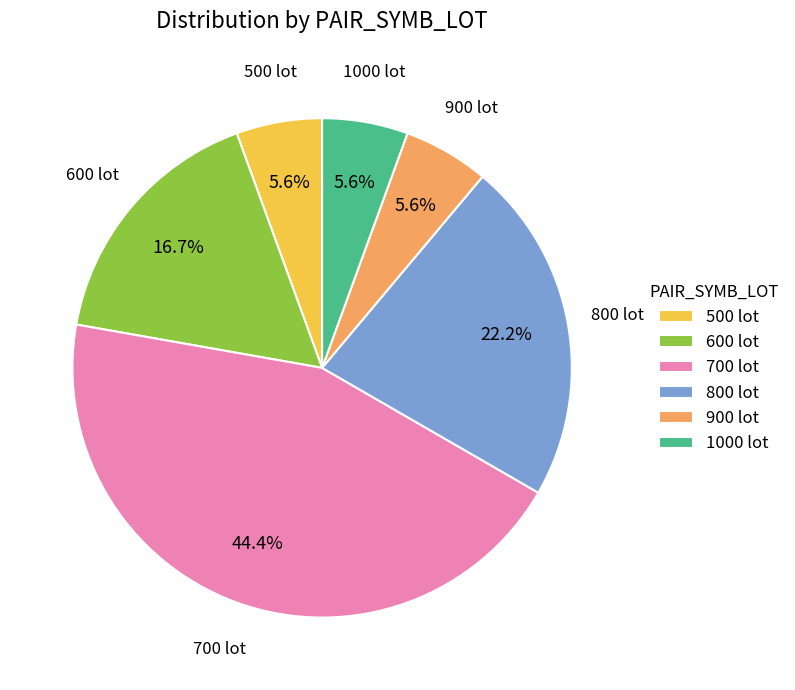

Count the number of slices in the pie.

6